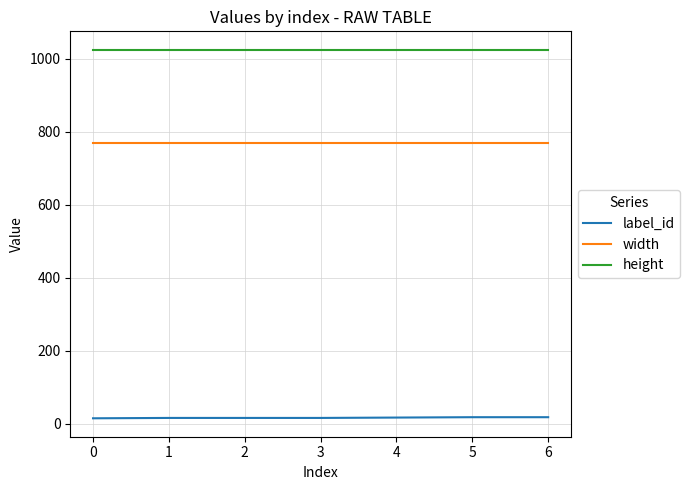

True or false: height and width intersect in this chart.

False